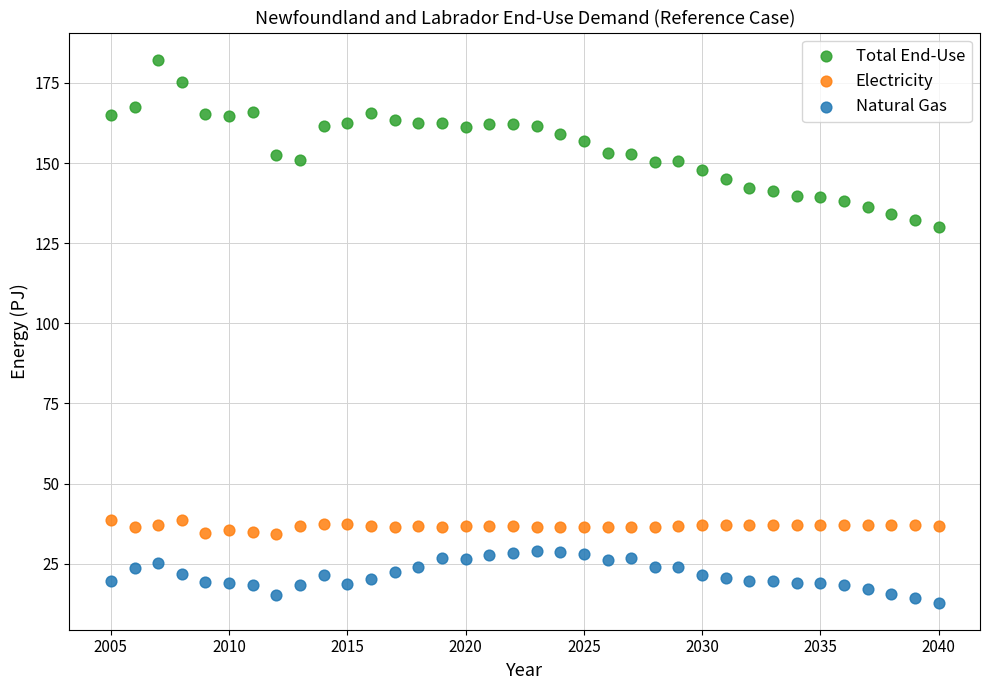

Across all data points, what is the range of X values (max minus min)?

35.0